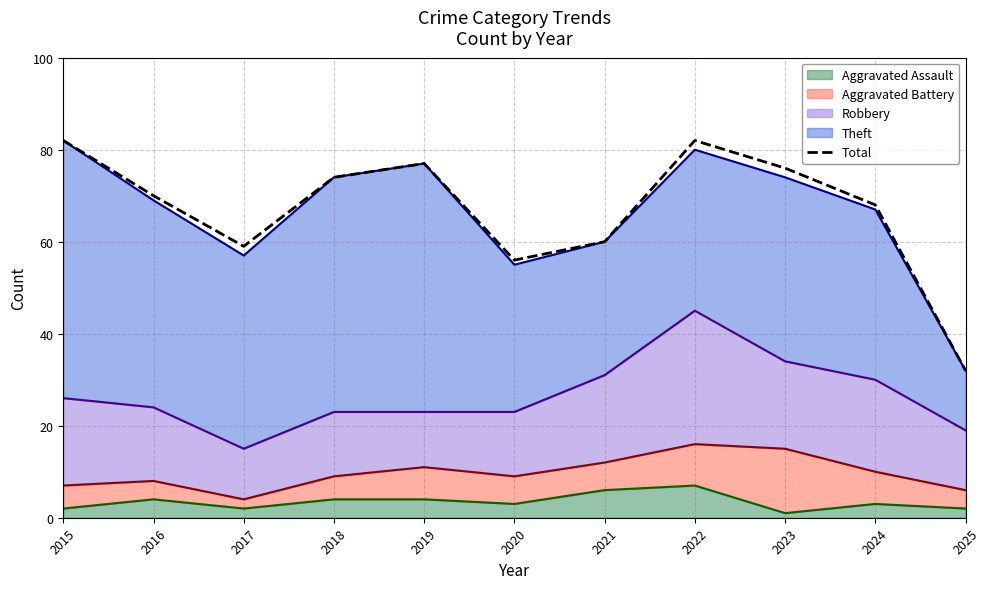

Which has a higher value, 2017 or 2022?

2022